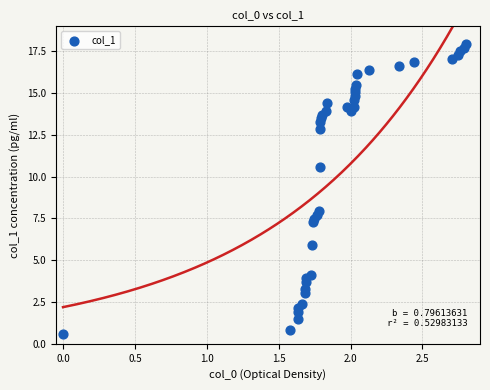

What is the range of X values (max minus min)?

2.8